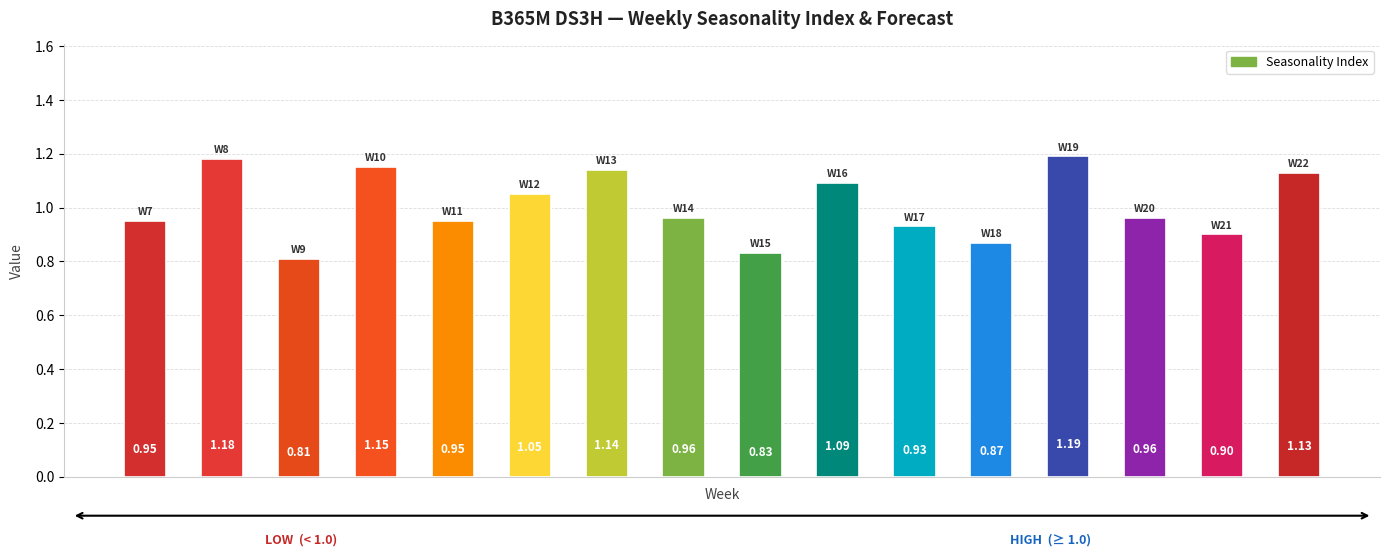

How many values are between 0 and 1?

9